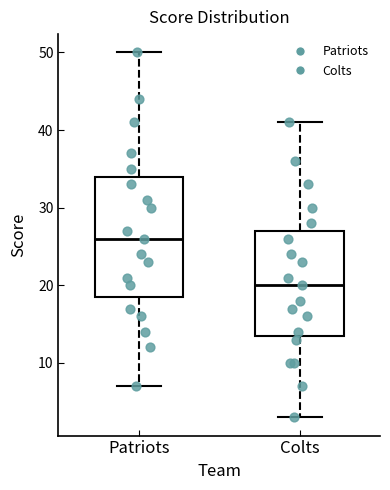

Reading left to right, transcribe this box plot: for each box, give where its median line is, the range the box spans, and where its two whiskers end, as read against the y-axis. The values are not printed on the chart, so give them approximately, as read against the axis.

Patriots: median 26, box 19 to 34, whiskers 7 to 50
Colts: median 20, box 14 to 27, whiskers 3 to 41